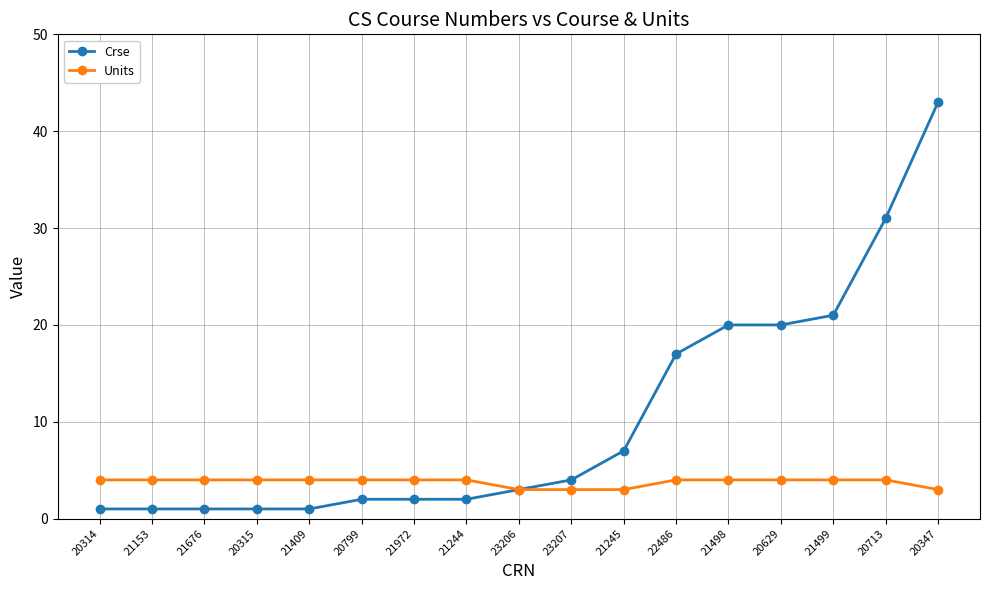

What position from the left is 20315?

4